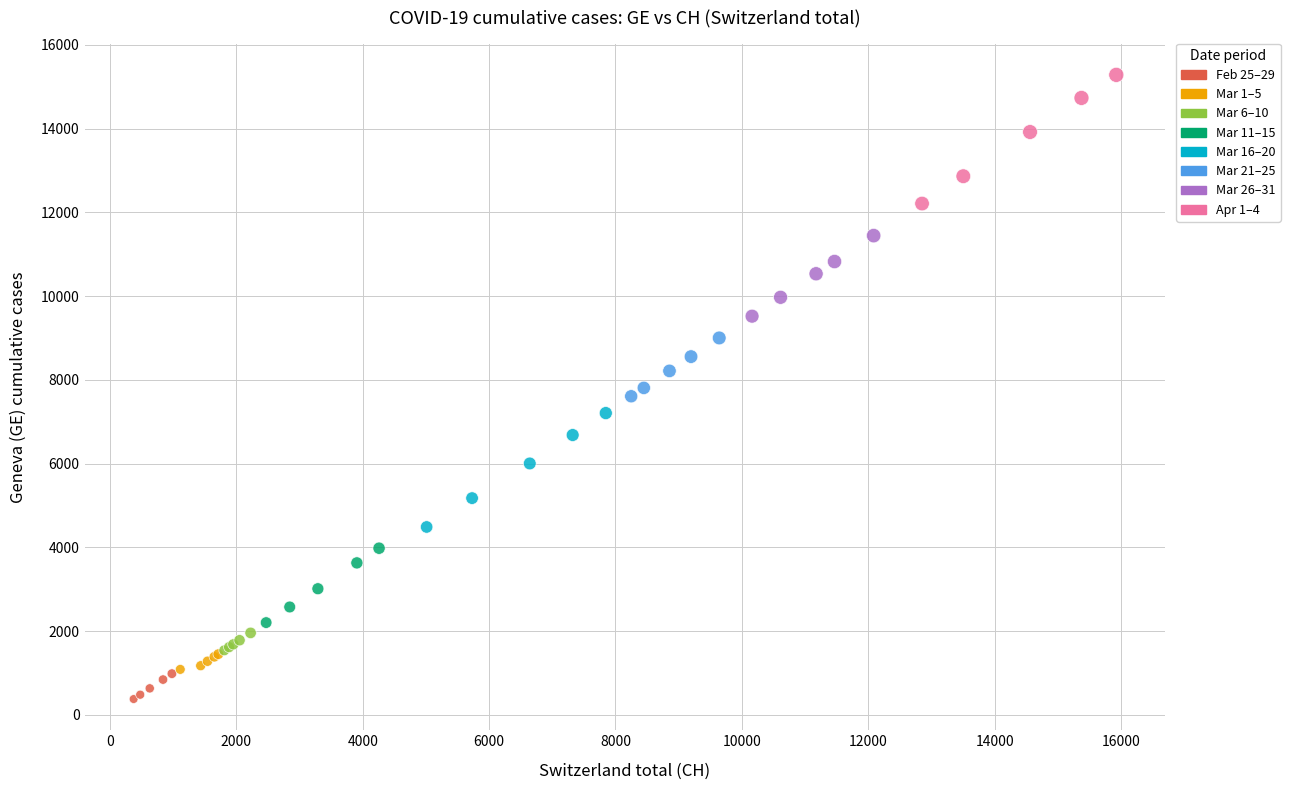

Which series reaches the maximum Y coordinate?

Apr 1–4